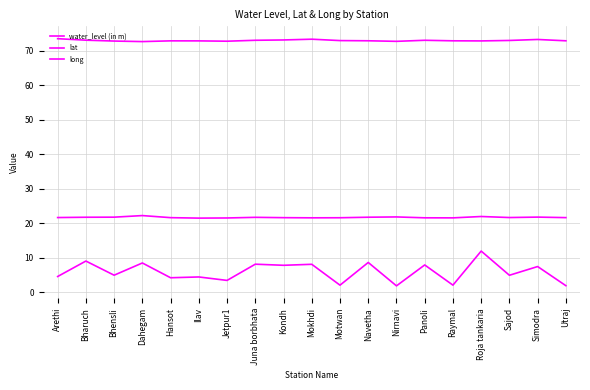

What is the total value across all series at Navetha?

103.1